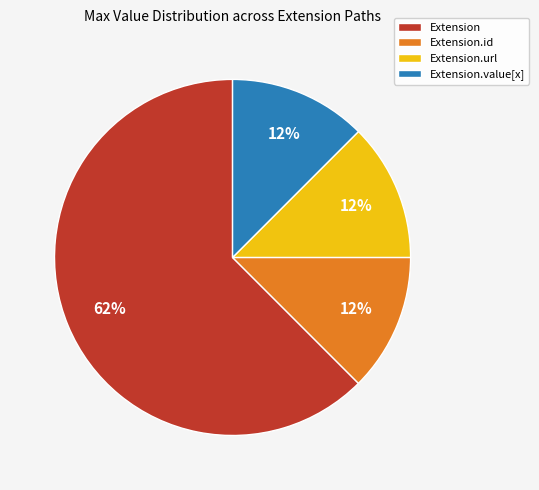

Is Extension the majority of the pie?

Yes